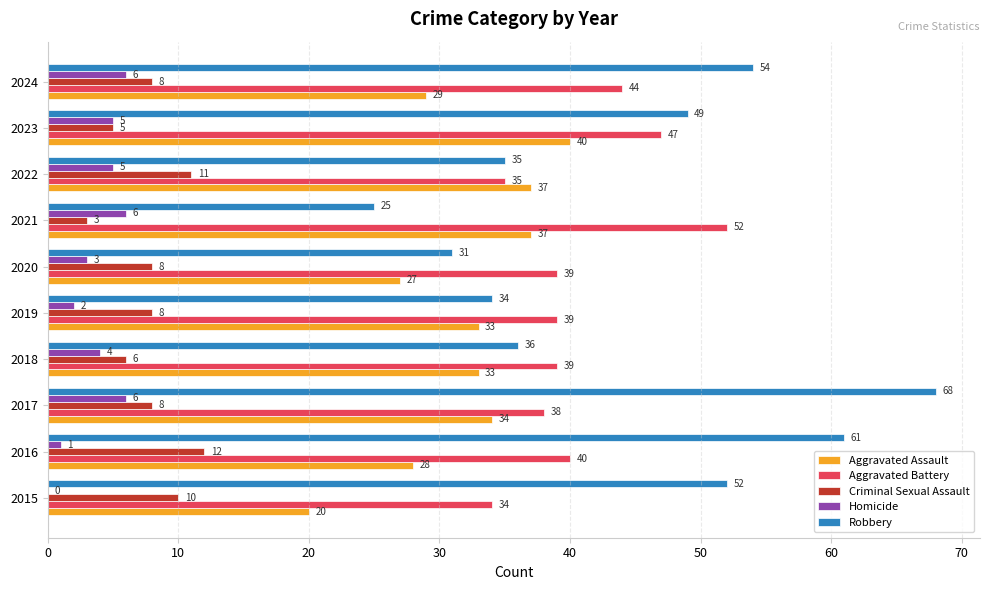

What is the sum of all Robbery values?

445